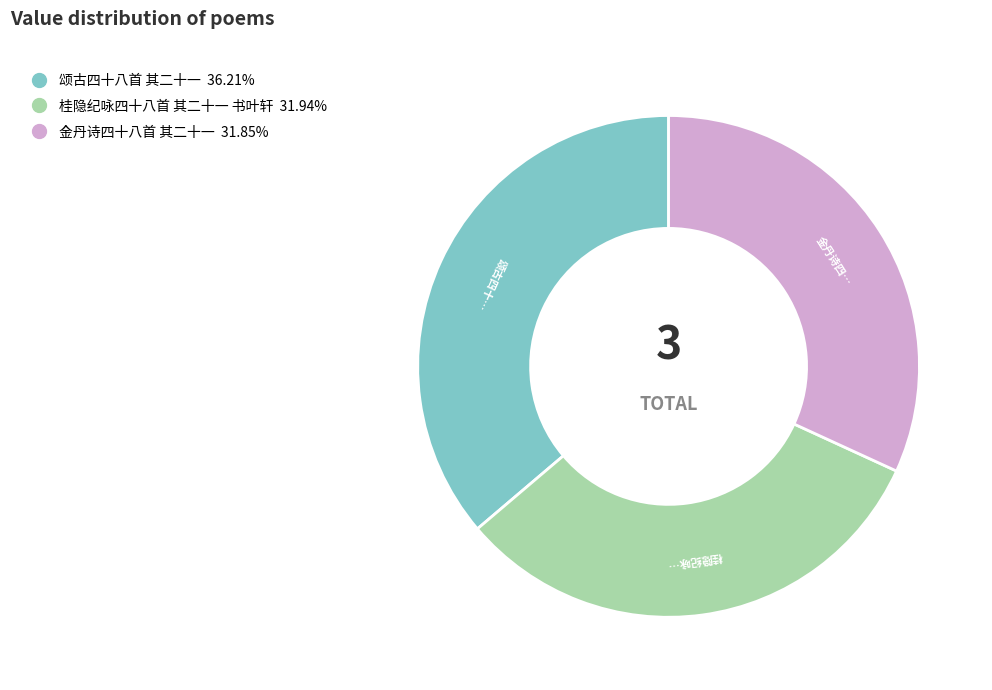

Is the sum of 金丹诗四十八首 其二十一 and 桂隐纪咏四十八首 其二十一 书叶轩 greater than half?

Yes